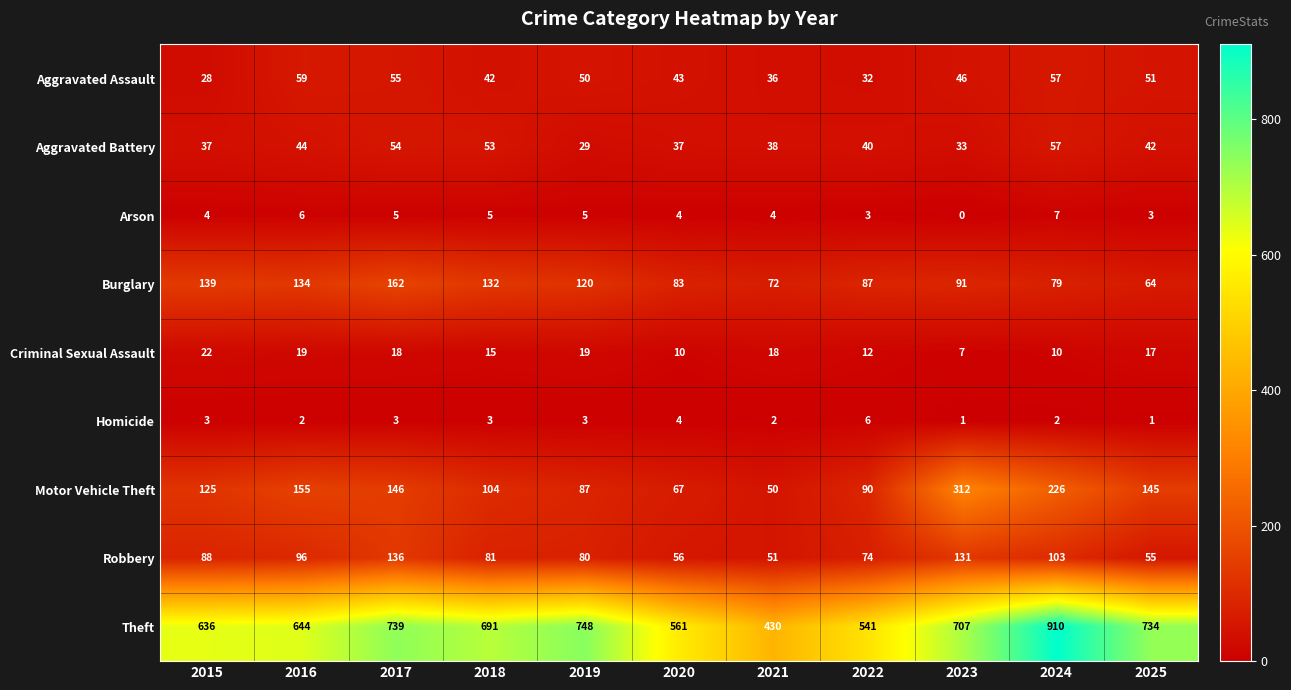

The Criminal Sexual Assault series shows 12 at 2022. True or false?

True